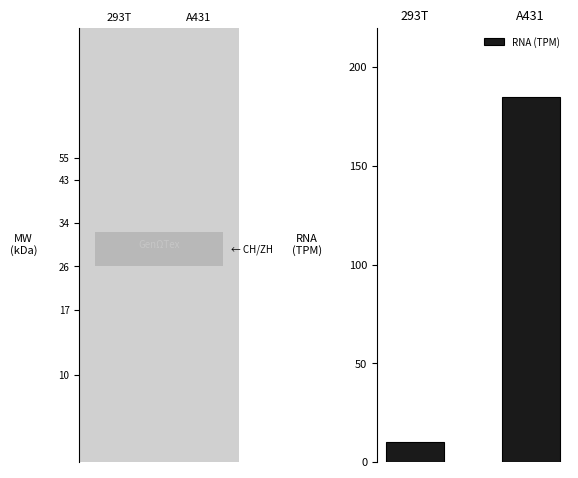

Between A431 and 293T, which is larger?

A431